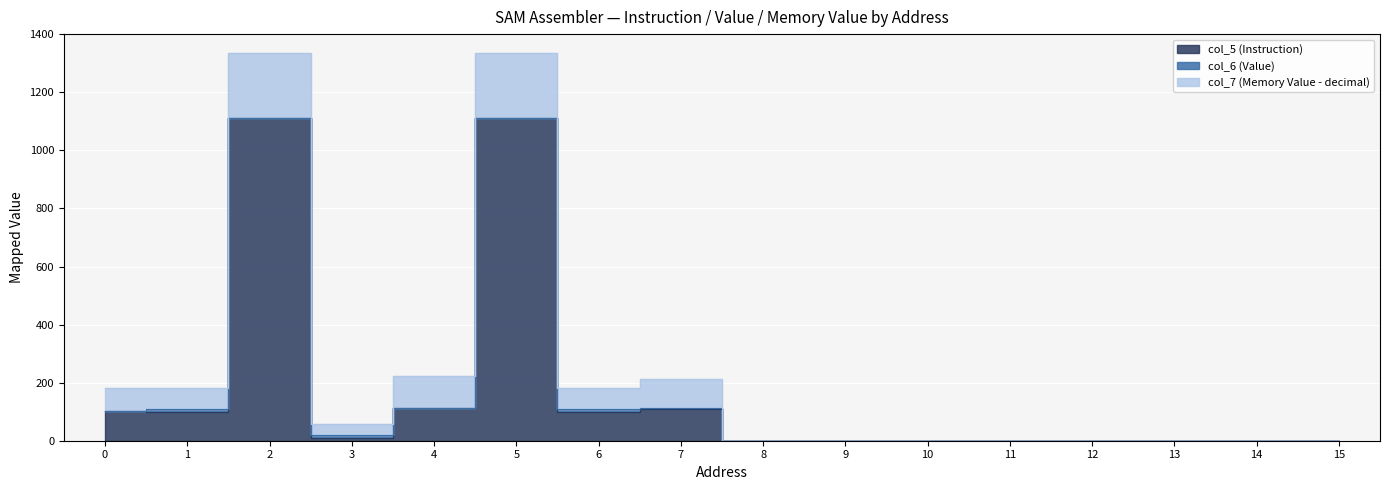

The col_5 (Instruction) series shows 6 at 3. True or false?

False